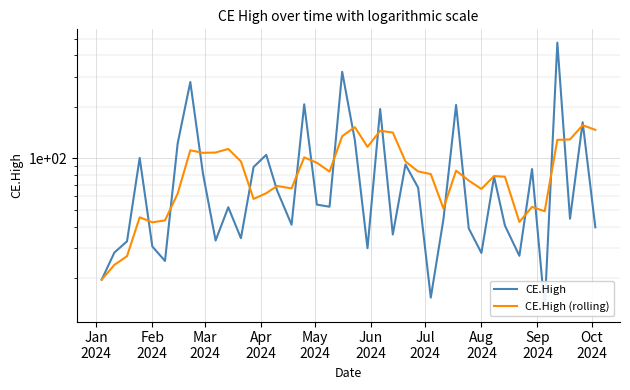

The CE.High series shows 14.3 at 33. True or false?

False